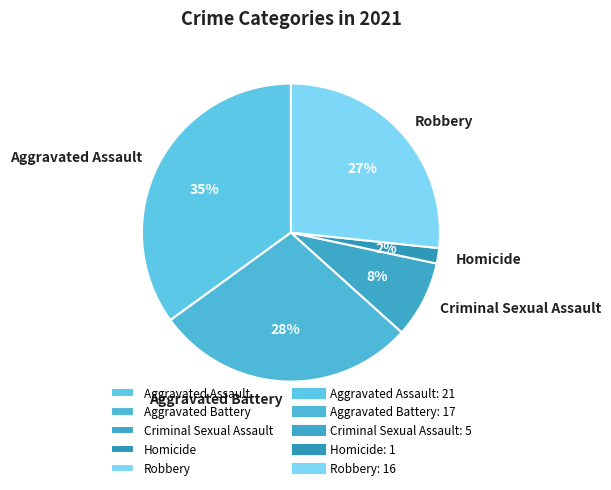

To the nearest percent, what is the difference between the Aggravated Assault and Criminal Sexual Assault slice percentages?

27%